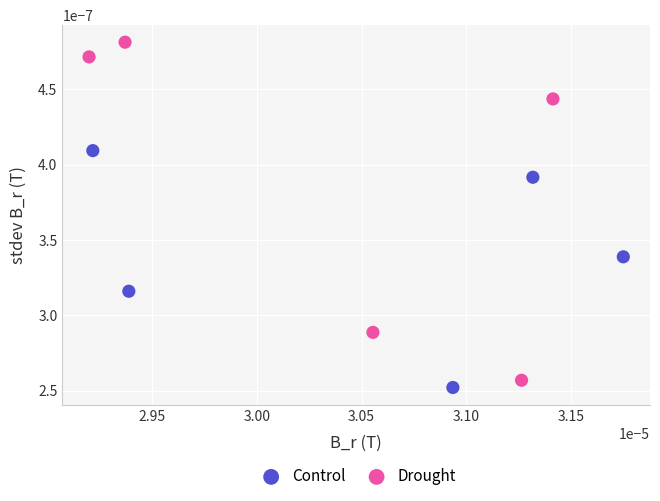

Which series has the largest Y range (max minus min)?

Drought